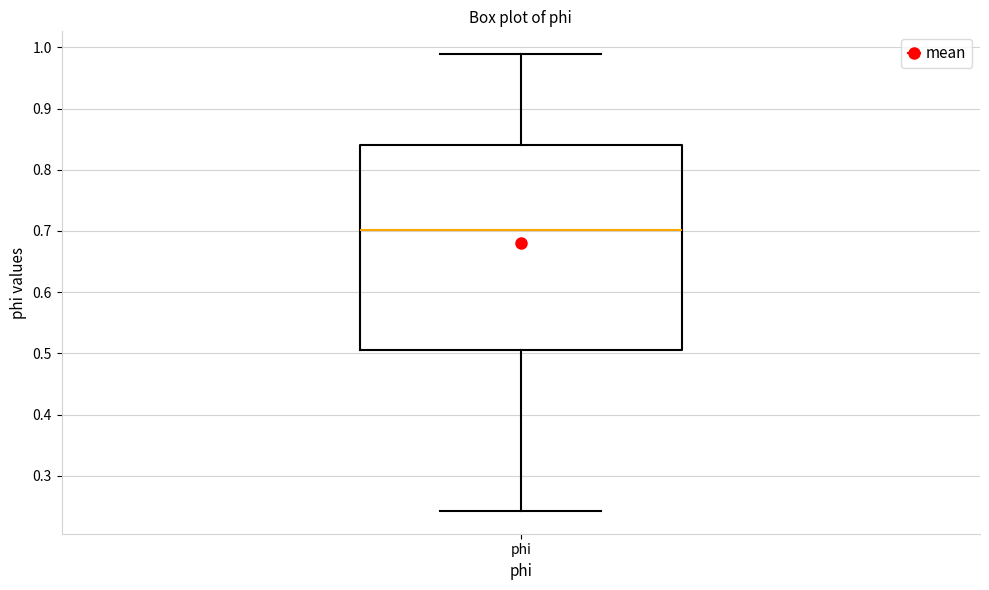

Where does the lower whisker of the box for phi end on the y-axis? The values are not printed on the chart, so give them approximately, as read against the axis.

0.24